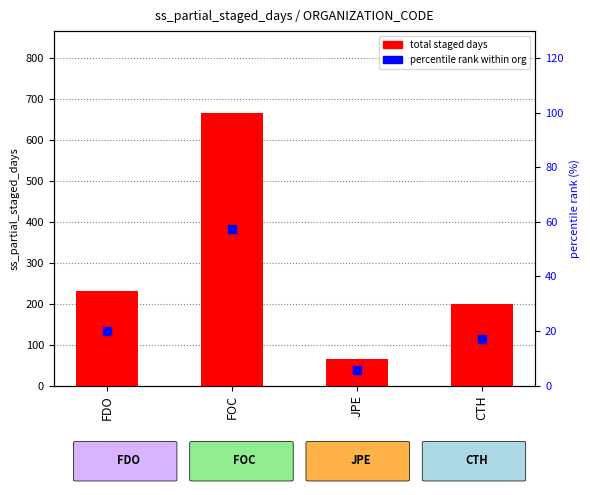

At which category is the sum across all series the highest?

FOC